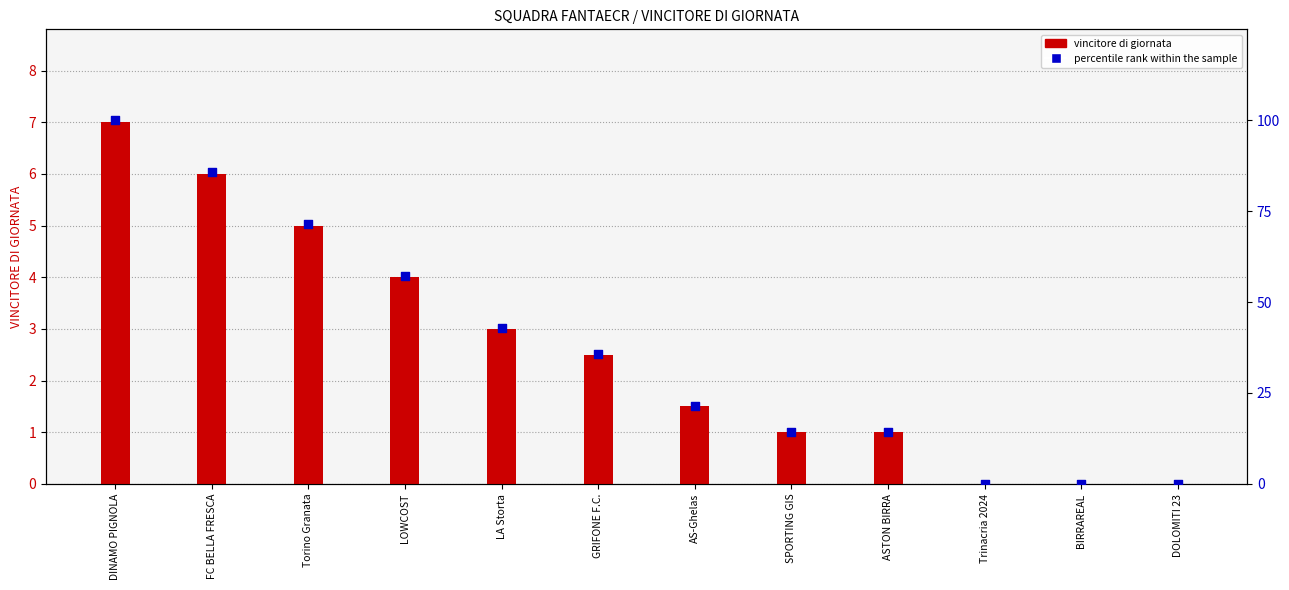

Is the value of percentile rank within the sample at AS-Ghelas greater than the value of VINCITORE DI GIORNATA at Torino Granata?

Yes